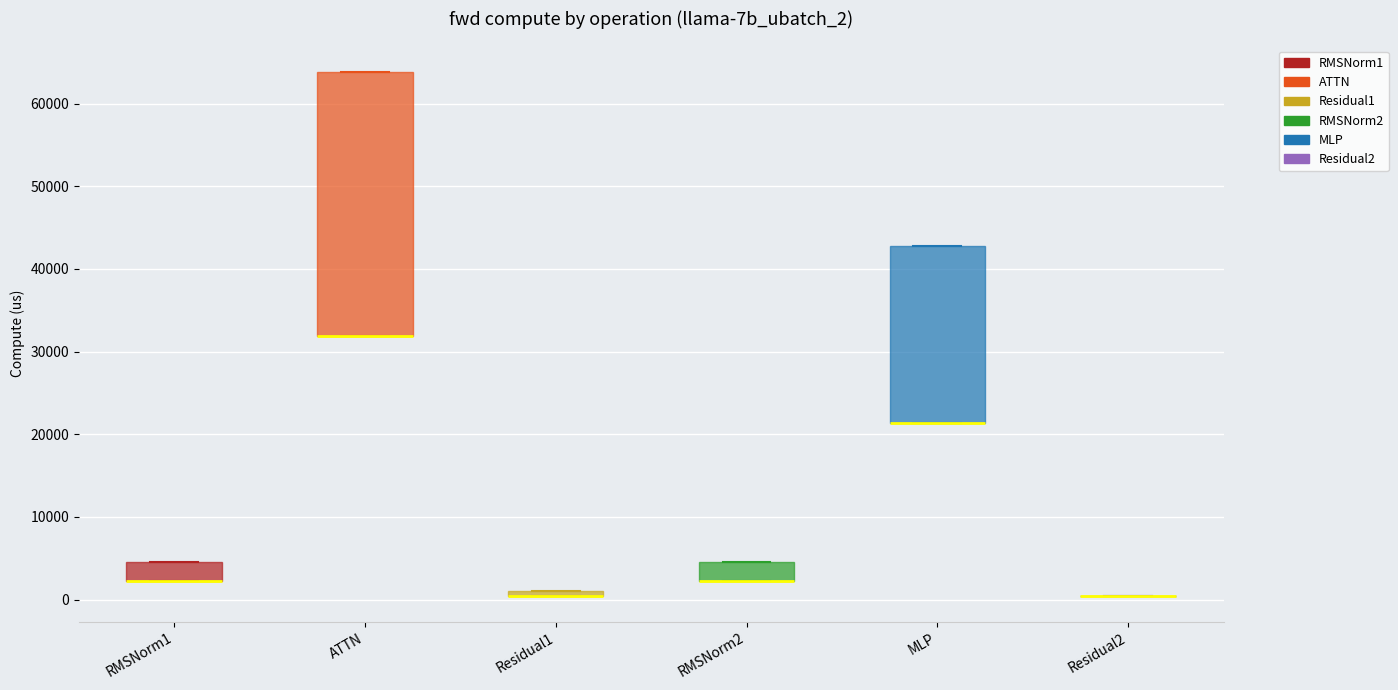

Which box is the tallest, from its lower edge to its upper edge?

ATTN